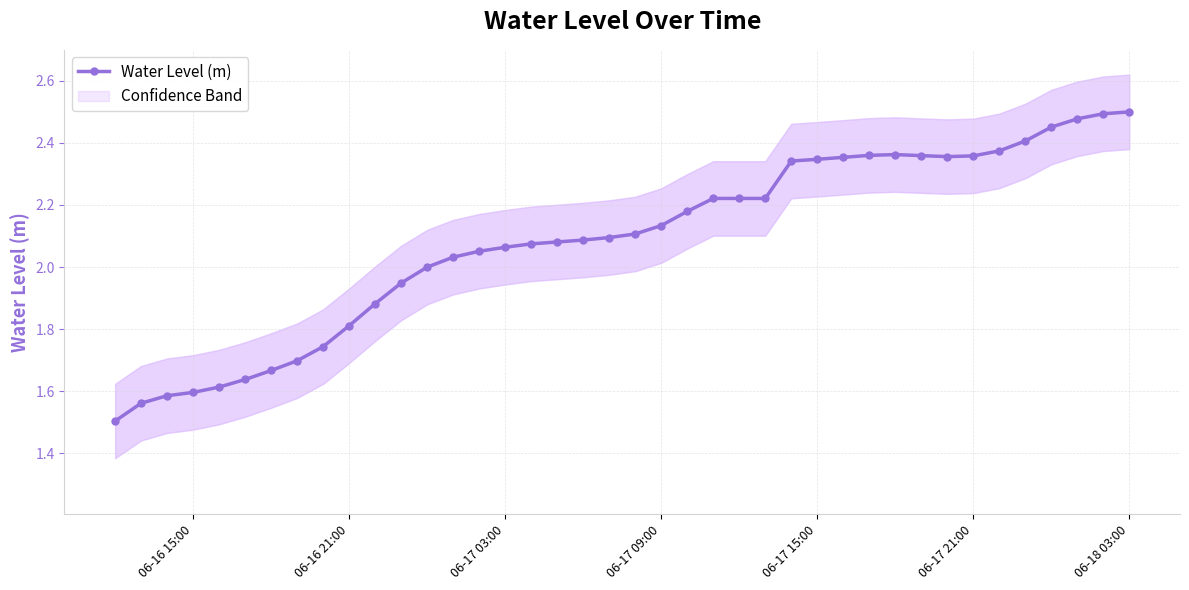

What is the minimum value shown in the chart?

1.5